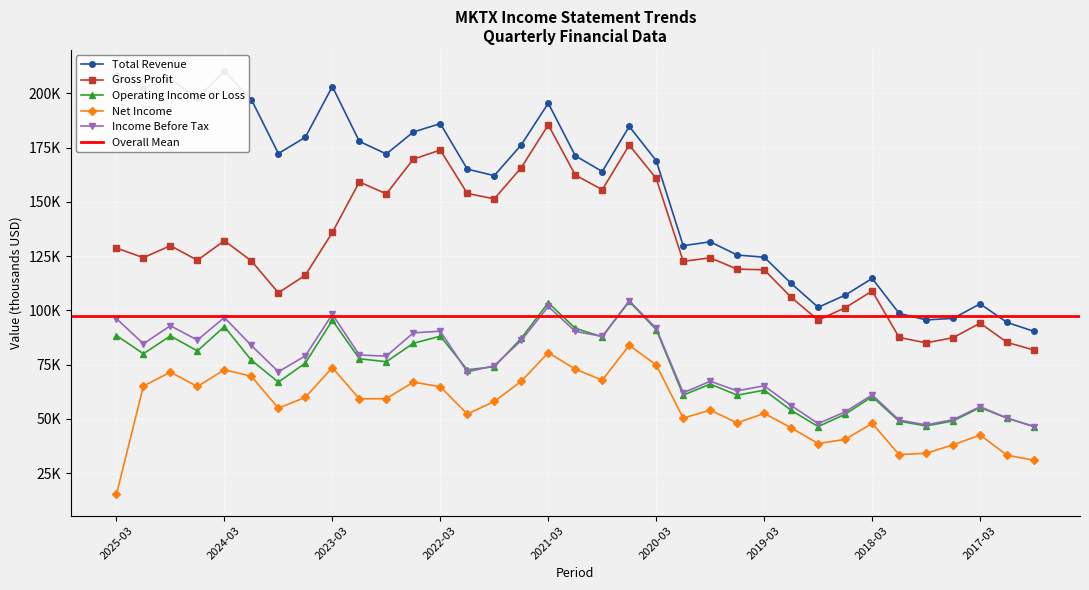

At which label is Total Revenue closest to 150300?

2021-09-30